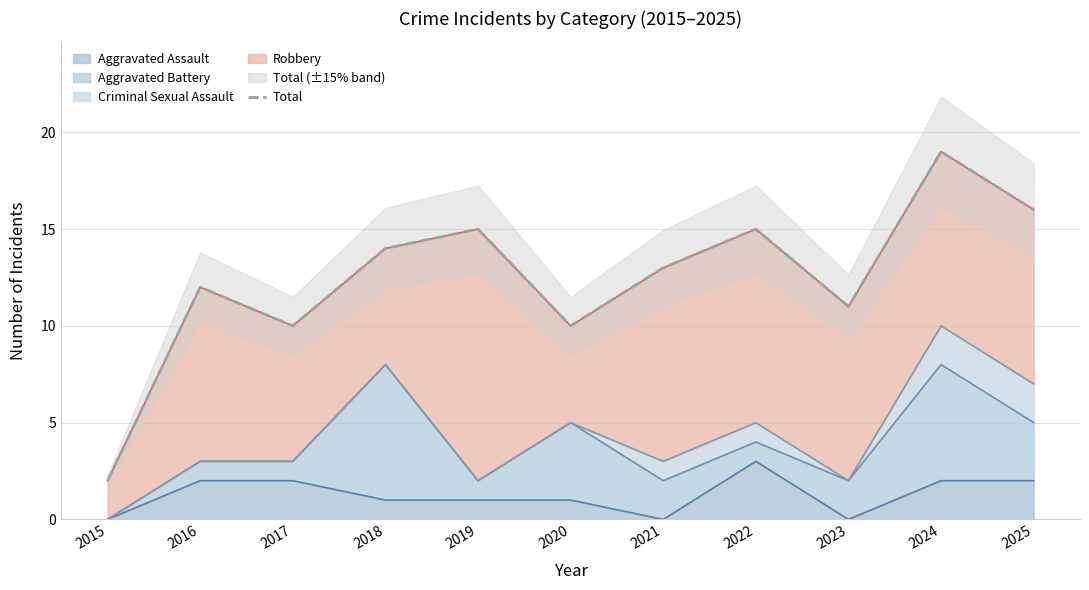

What is the highest value of the Aggravated Assault series?

3